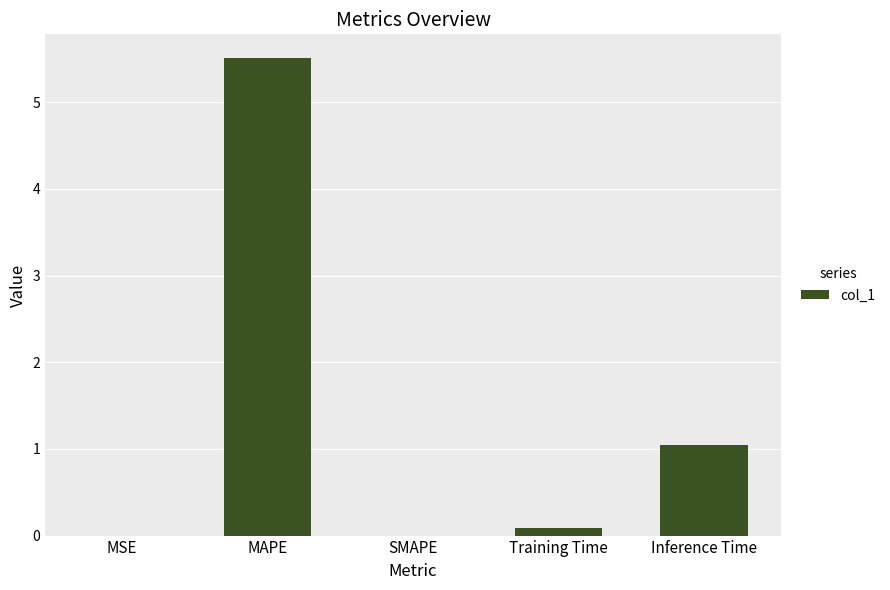

What is the sum of all values?

6.6